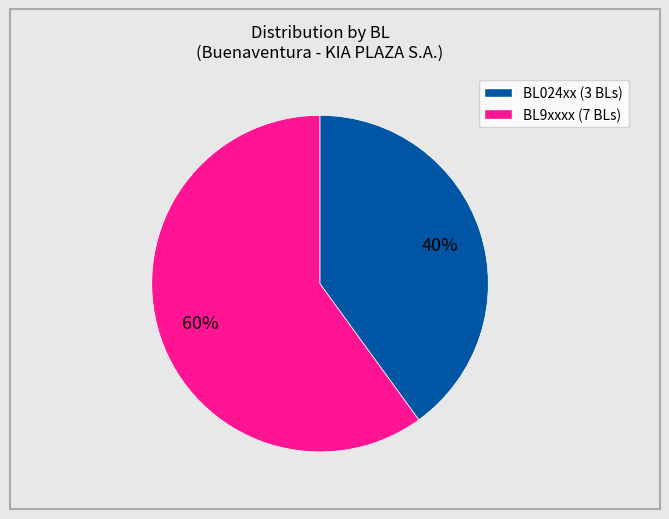

To the nearest percent, what is the difference between the largest and smallest slice percentages?

20%